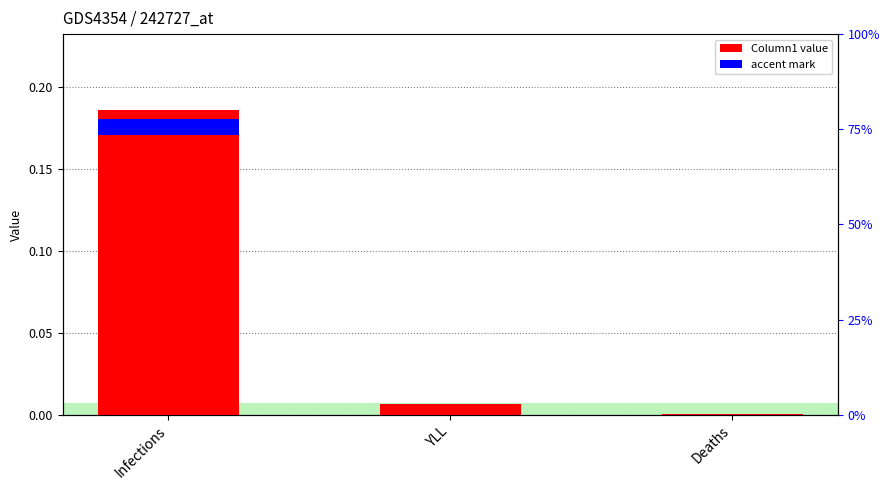

List the labels in order of value, smallest first.

Deaths, YLL, Infections